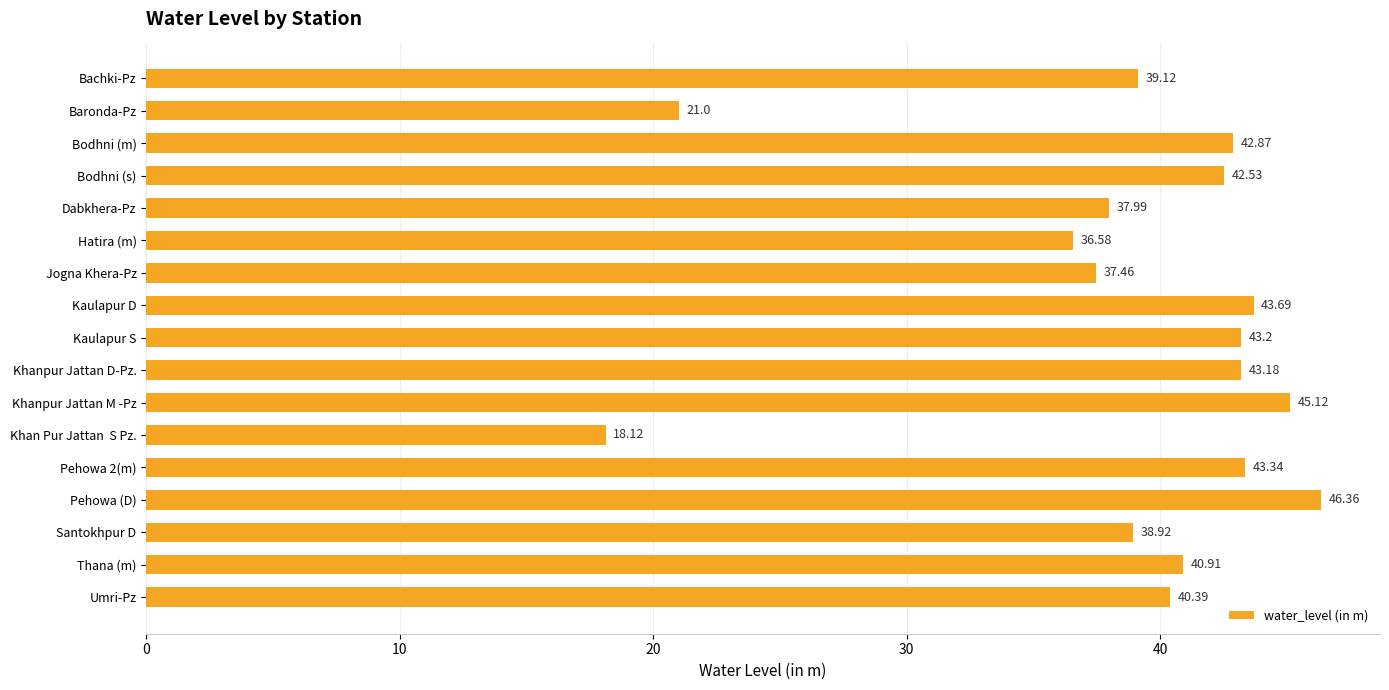

How many data points does each series have?

17